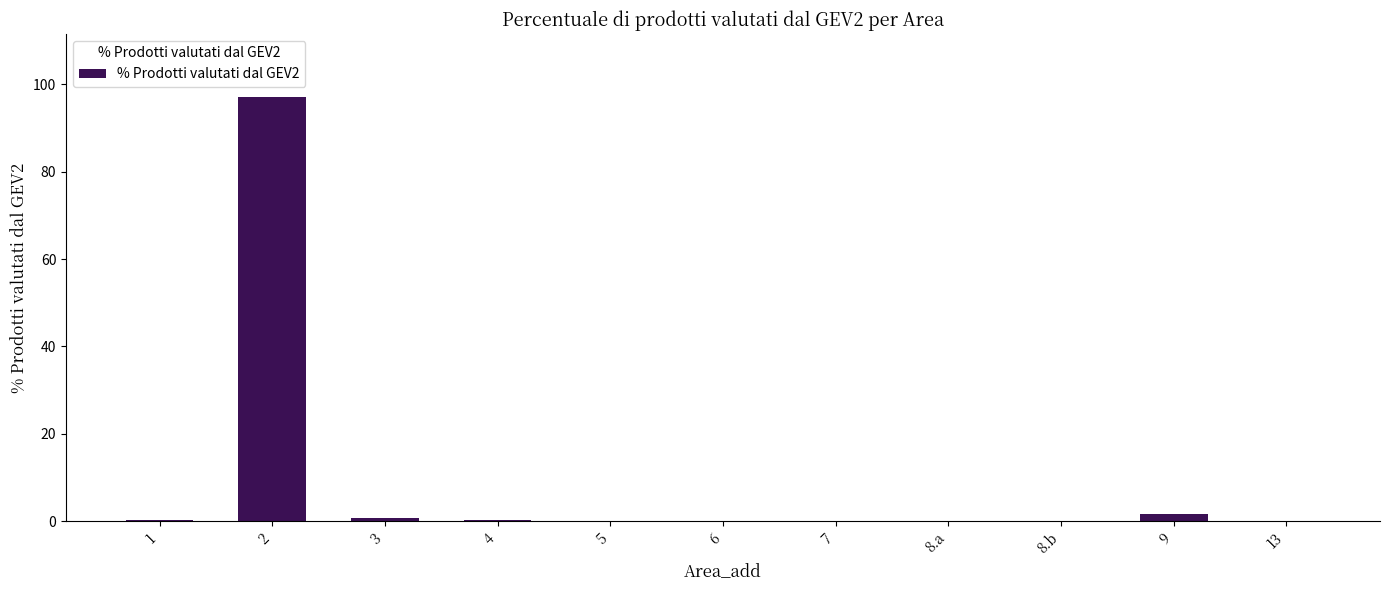

What is the maximum value shown in the chart?

97.0